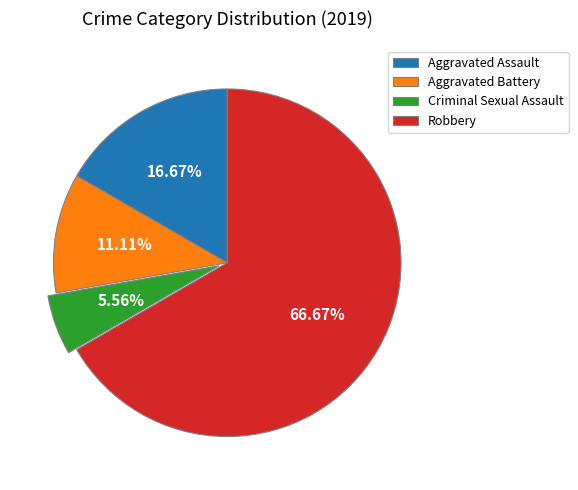

What is the smallest slice in the pie chart?

Criminal Sexual Assault